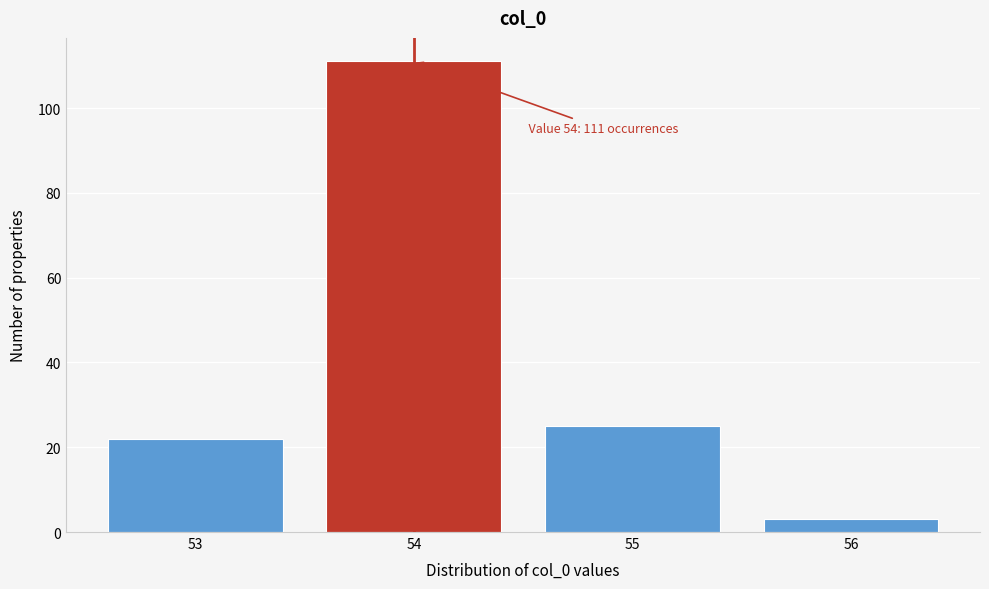

Over which range of the x-axis is the bar tallest?

53.5 to 54.5